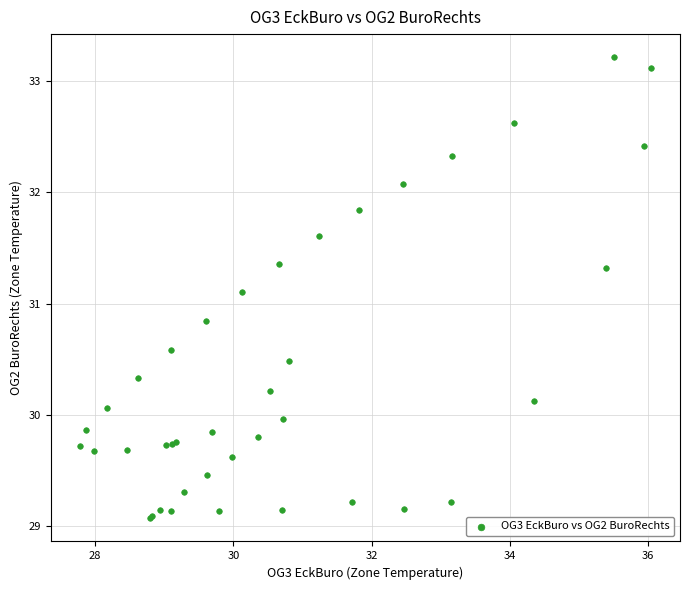

What Y value in the scatter plot is closest to 31?

31.1